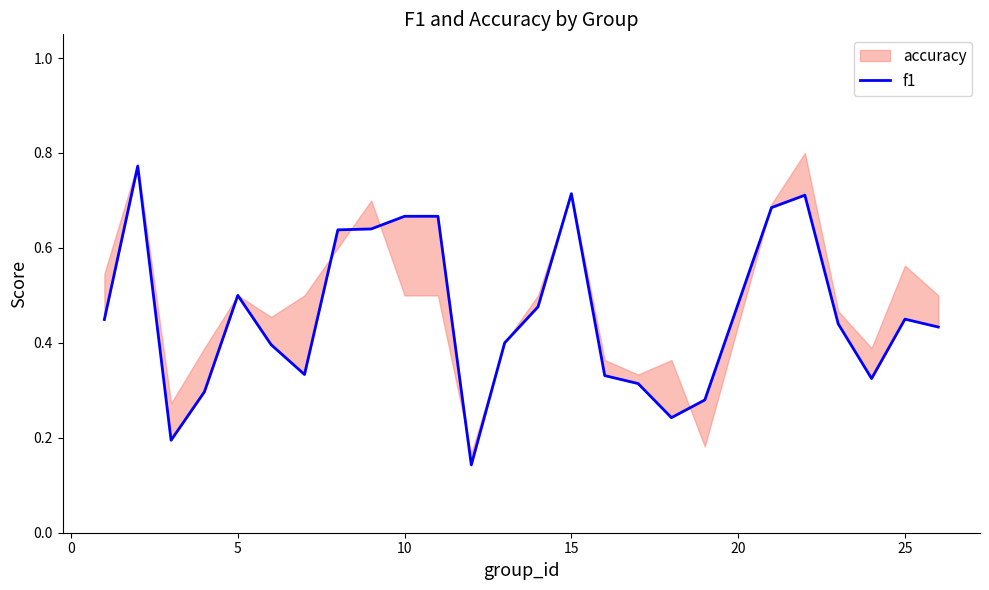

Is it true that the value at 17 is 0.3?

False